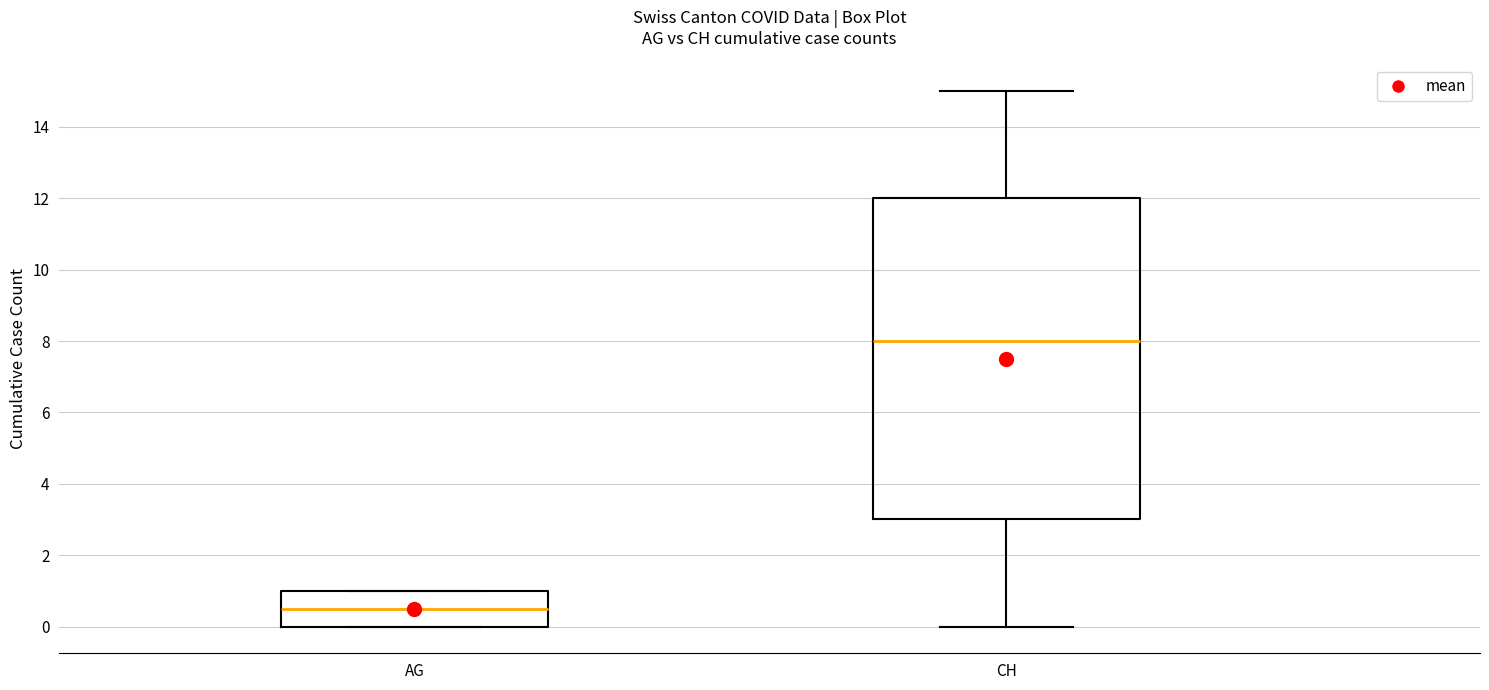

Comparing the boxes themselves (not the whiskers), which one is the tallest?

CH